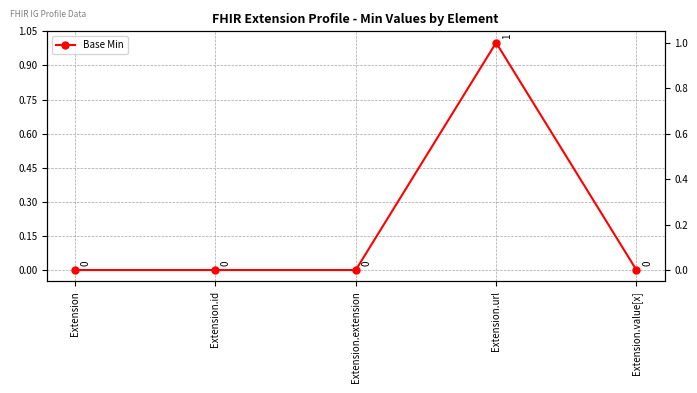

Reading left to right, what are all the values shown in this chart?

0	0	0	1	0